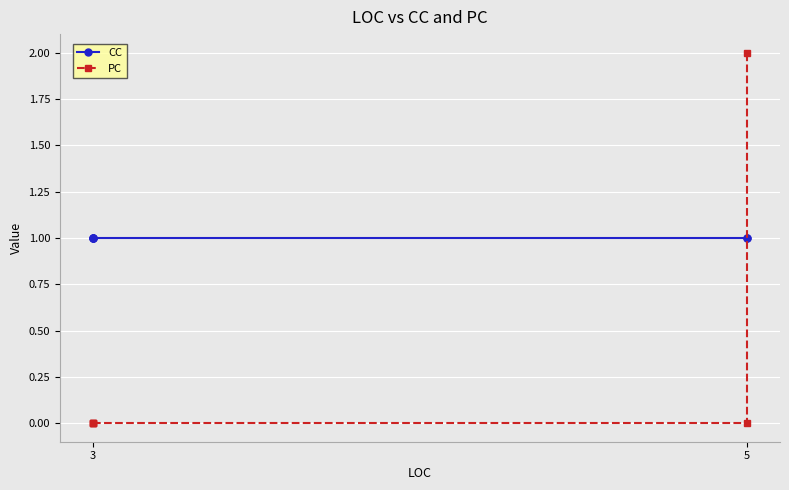

At which category is the sum across all series the highest?

5